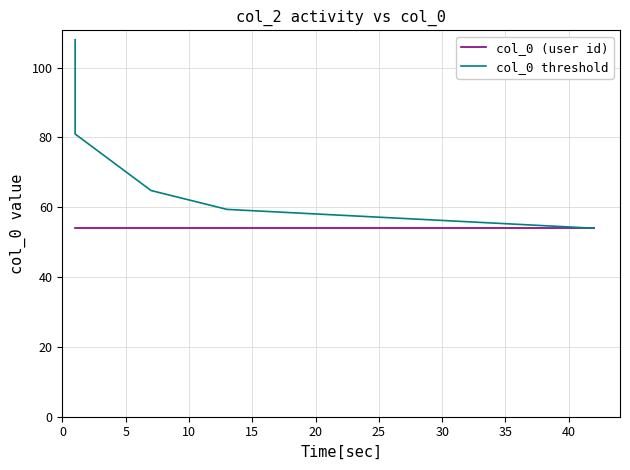

What is the lowest value of the col_0 threshold series?

54.0